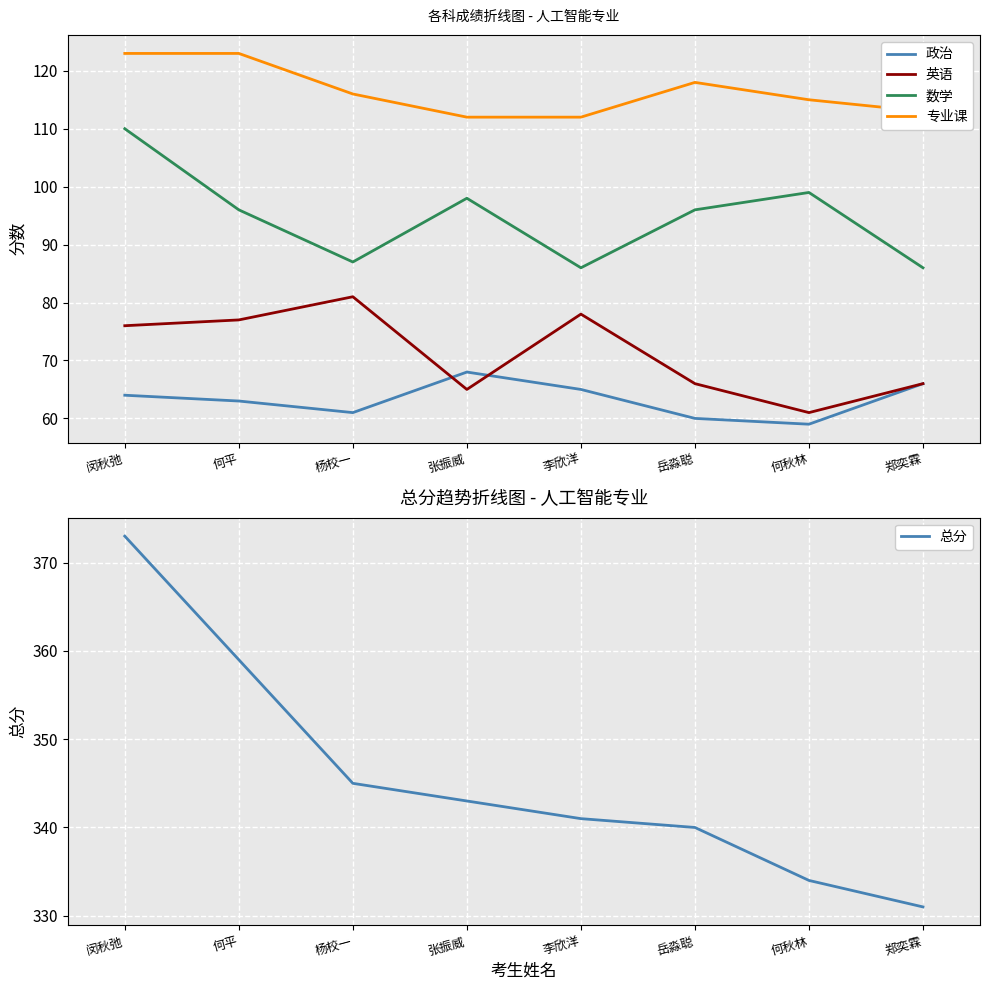

How many data points in 专业课 are above 116?

3